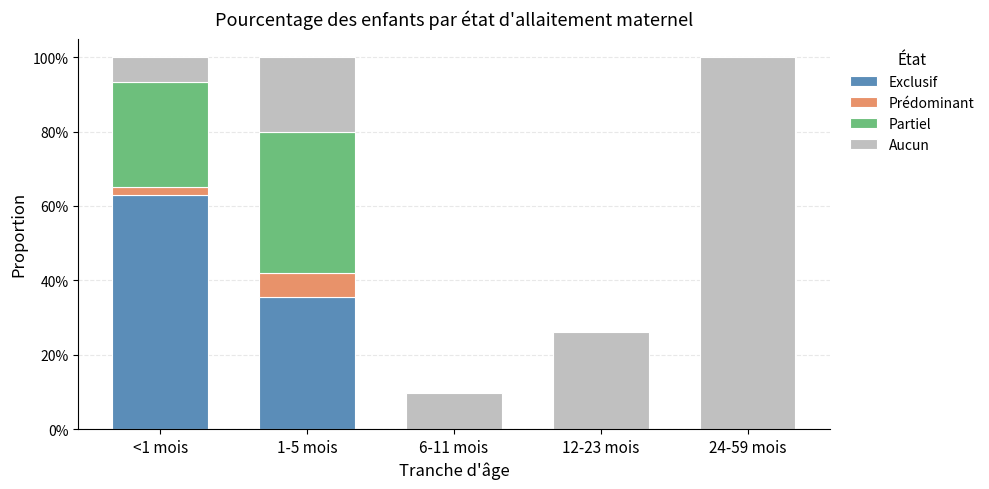

What are all the series names shown in the legend?

Exclusif, Prédominant, Partiel, Aucun